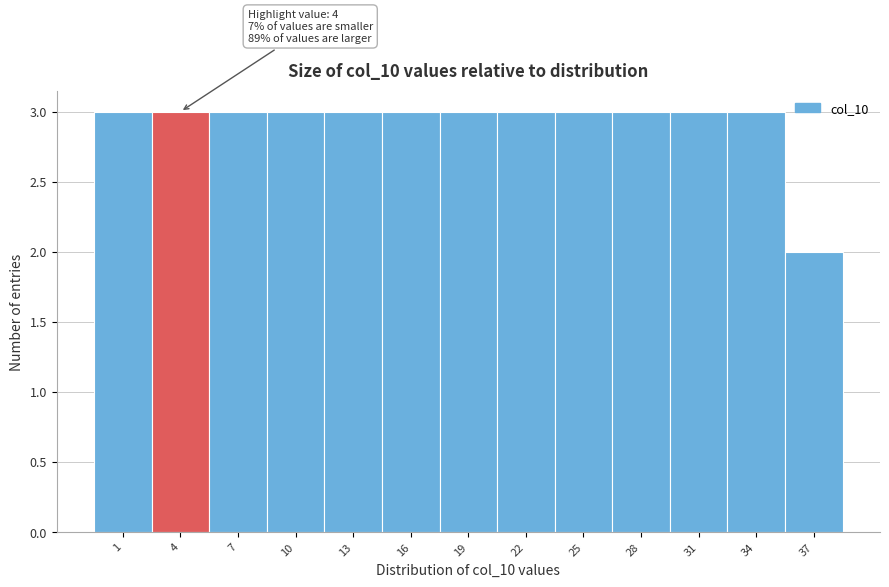

Reading left to right, transcribe all the data shown in this chart.

1=3	4=3	7=3	10=3	13=3	16=3	19=3	22=3	25=3	28=3	31=3	34=3	37=2